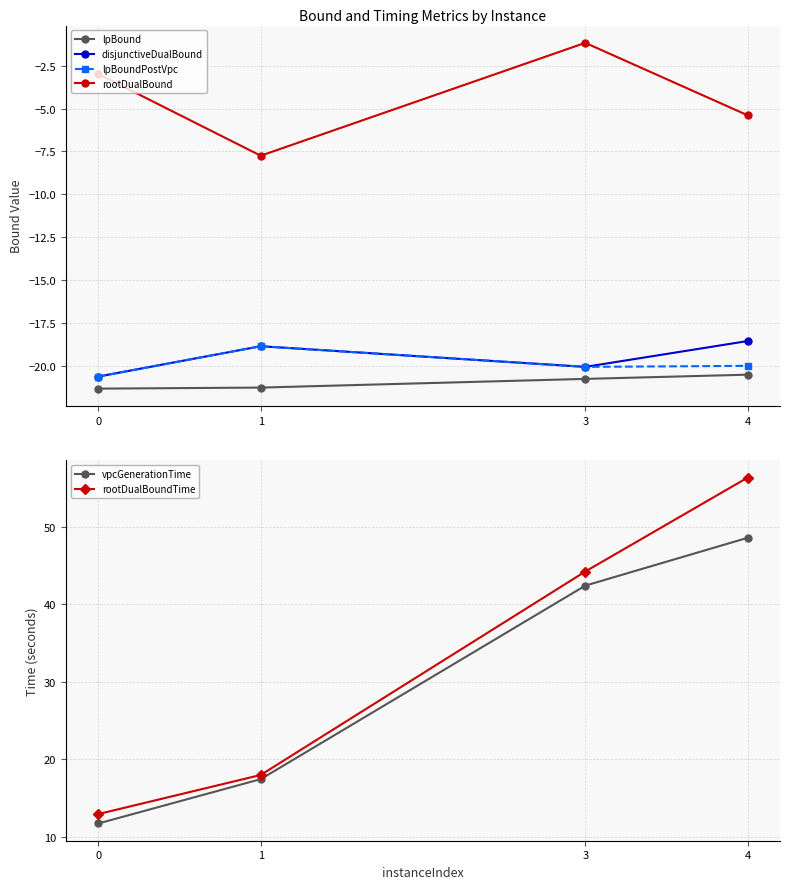

Which series has the largest total across all categories?

rootDualBoundTime